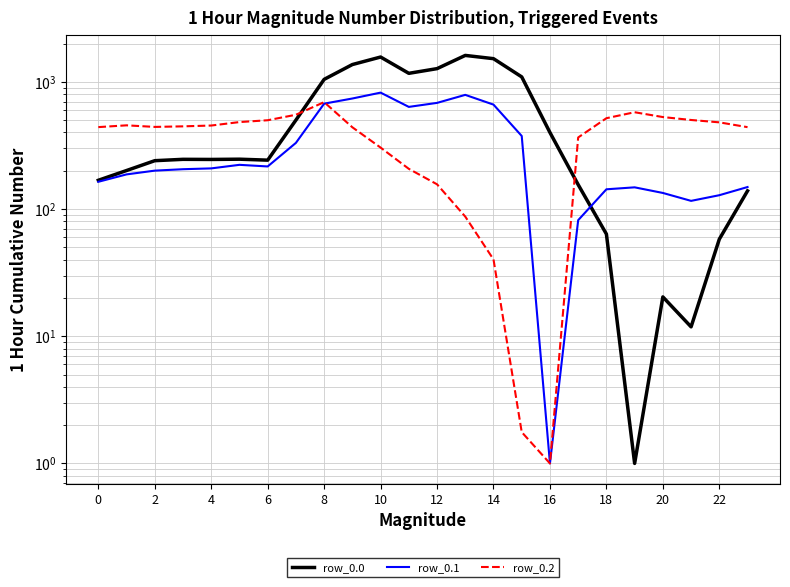

What is the difference between the maximum and minimum values in the row_0.2 series?

691.3